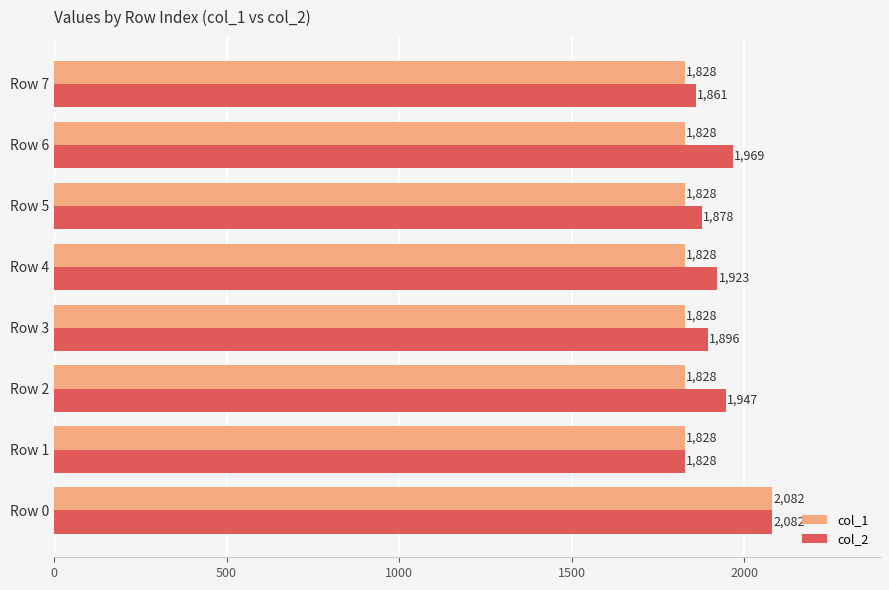

What is the spread (max minus min) of values at Row 3?

68